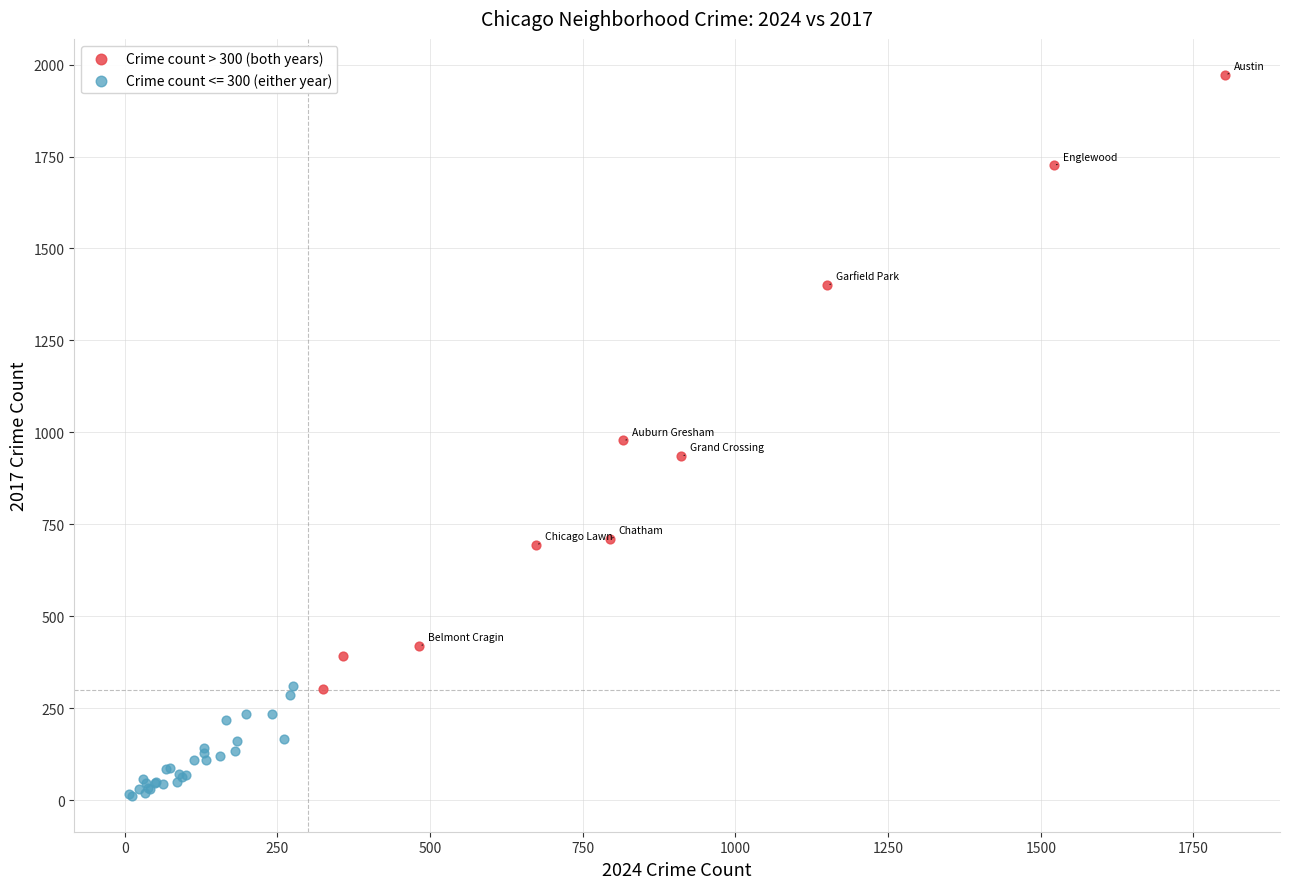

Which series reaches the minimum Y coordinate?

Crime count <= 300 (either year)